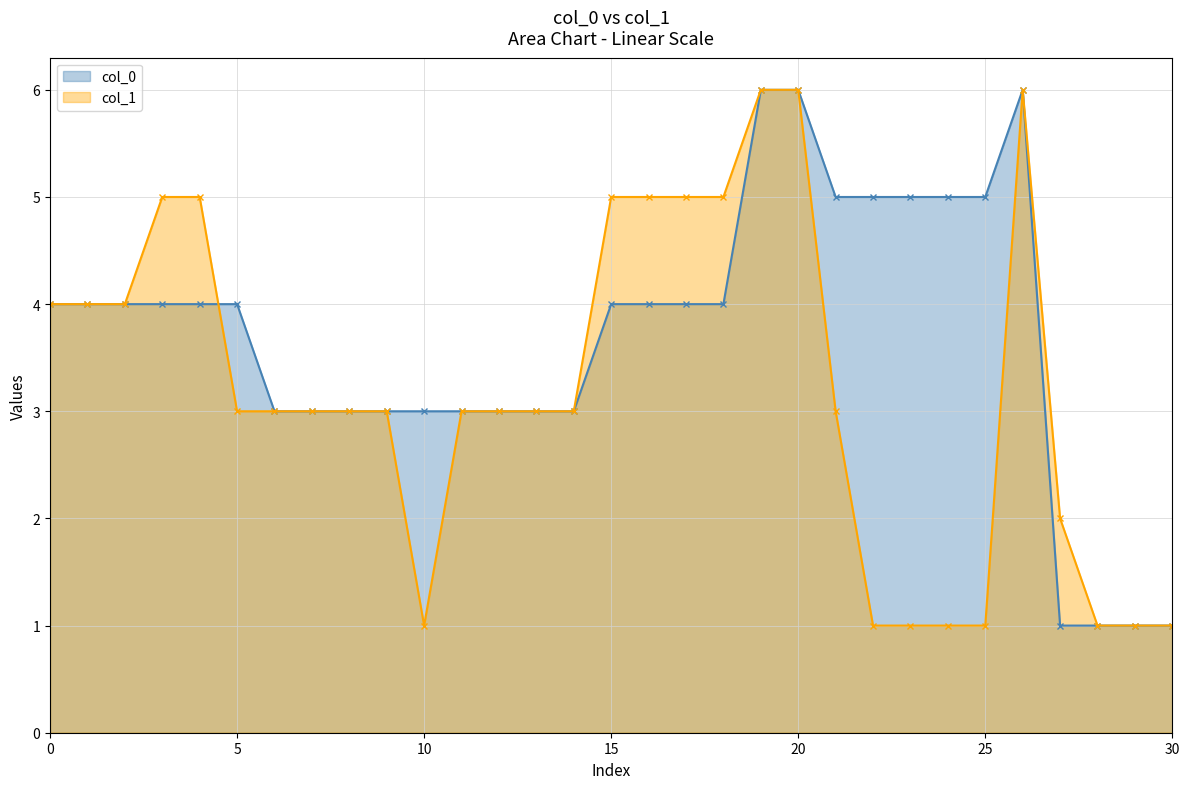

What is the value of the col_1 point at the 3rd from the left?

4